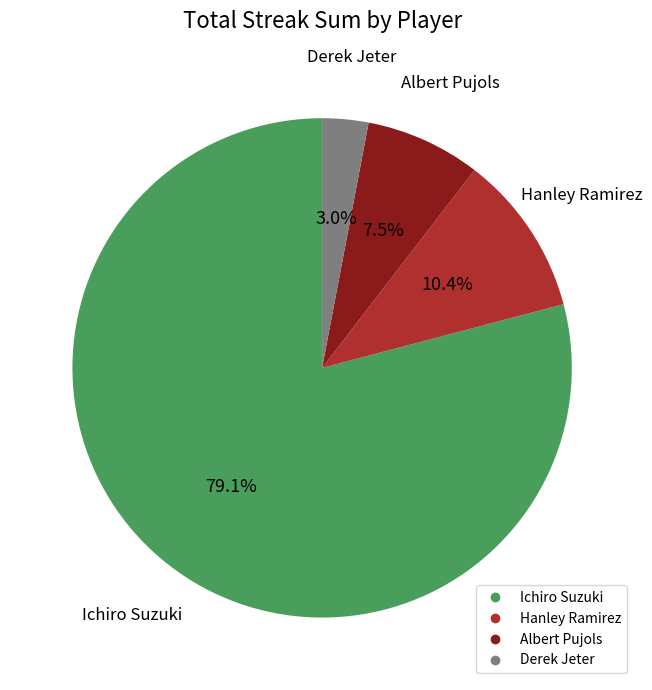

Count the number of slices in the pie.

4